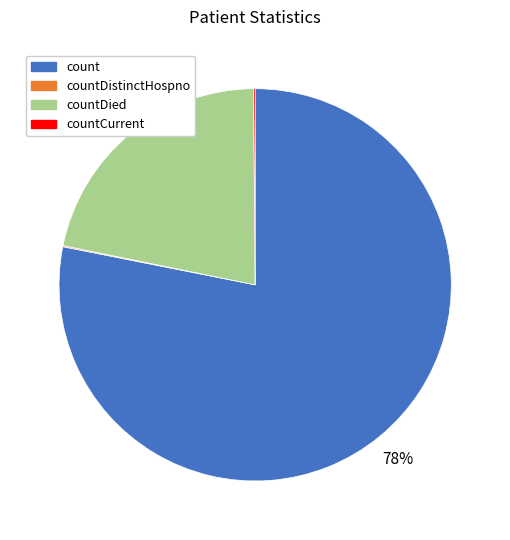

To the nearest percent, what is the average slice percentage?

25%